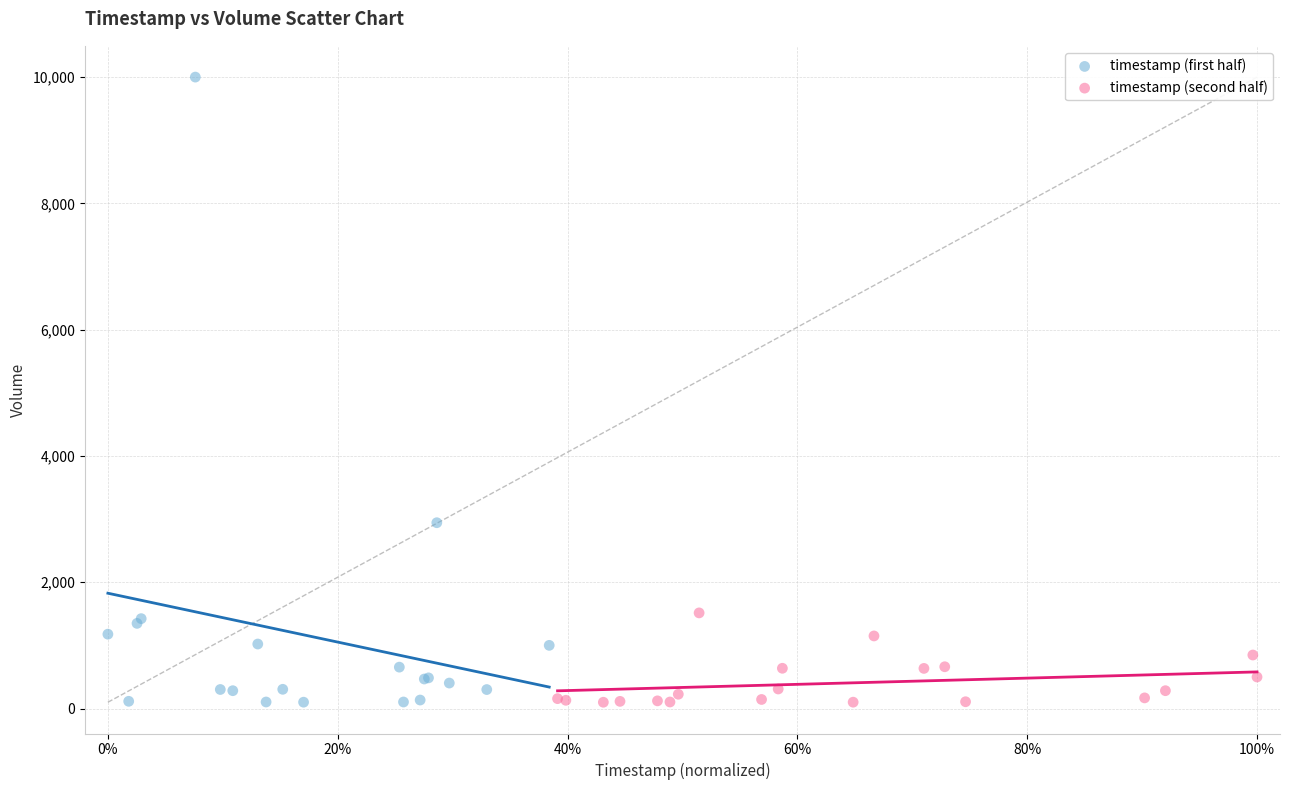

Which series reaches the maximum Y coordinate?

timestamp (first half)